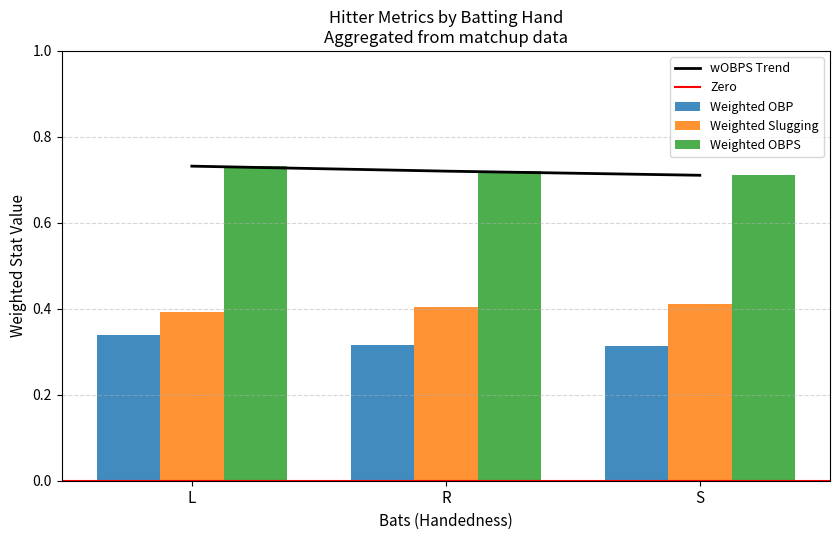

At which category does the chart reach its peak across all series?

L